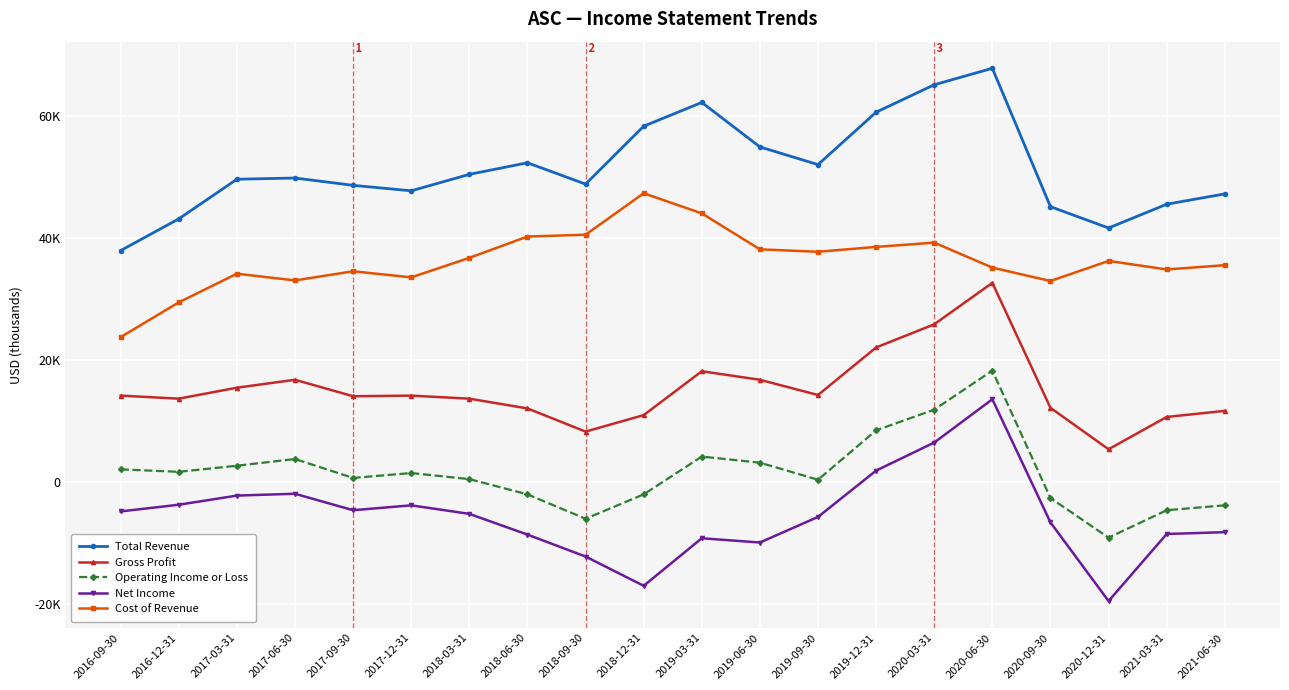

At which category does Total Revenue reach its first local valley?

2017-12-31